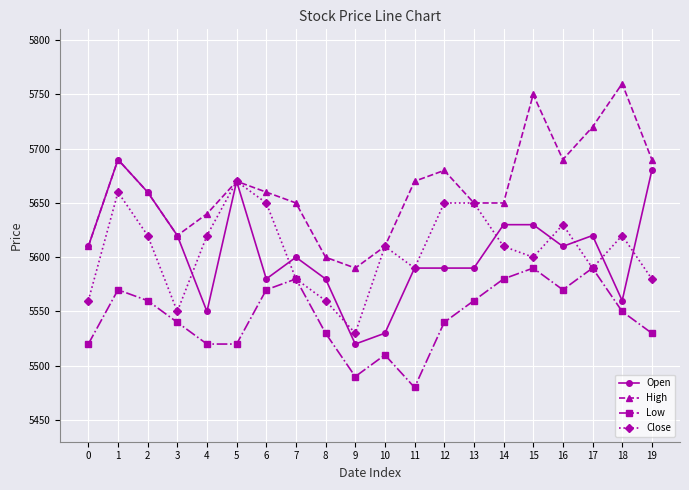

What is the difference between the Low values at 1 and 3?

30